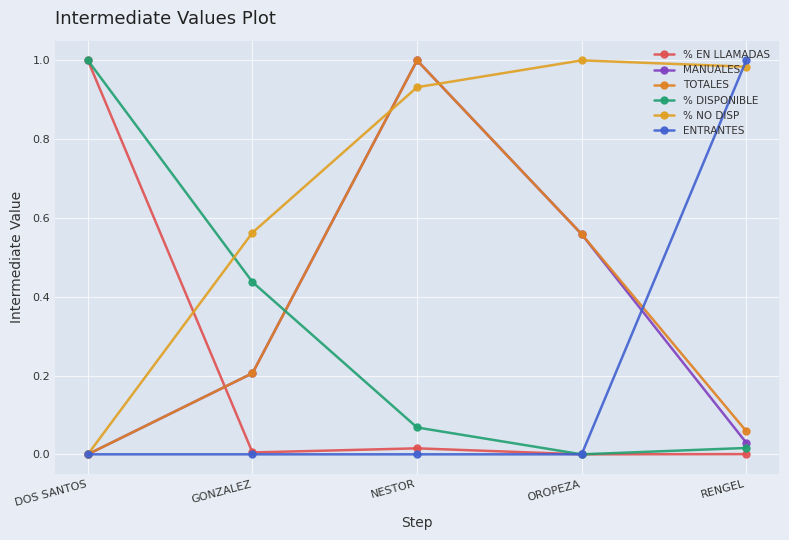

List the series in order of their peak value, lowest first.

% EN LLAMADAS, MANUALES, TOTALES, % DISPONIBLE, % NO DISP, ENTRANTES